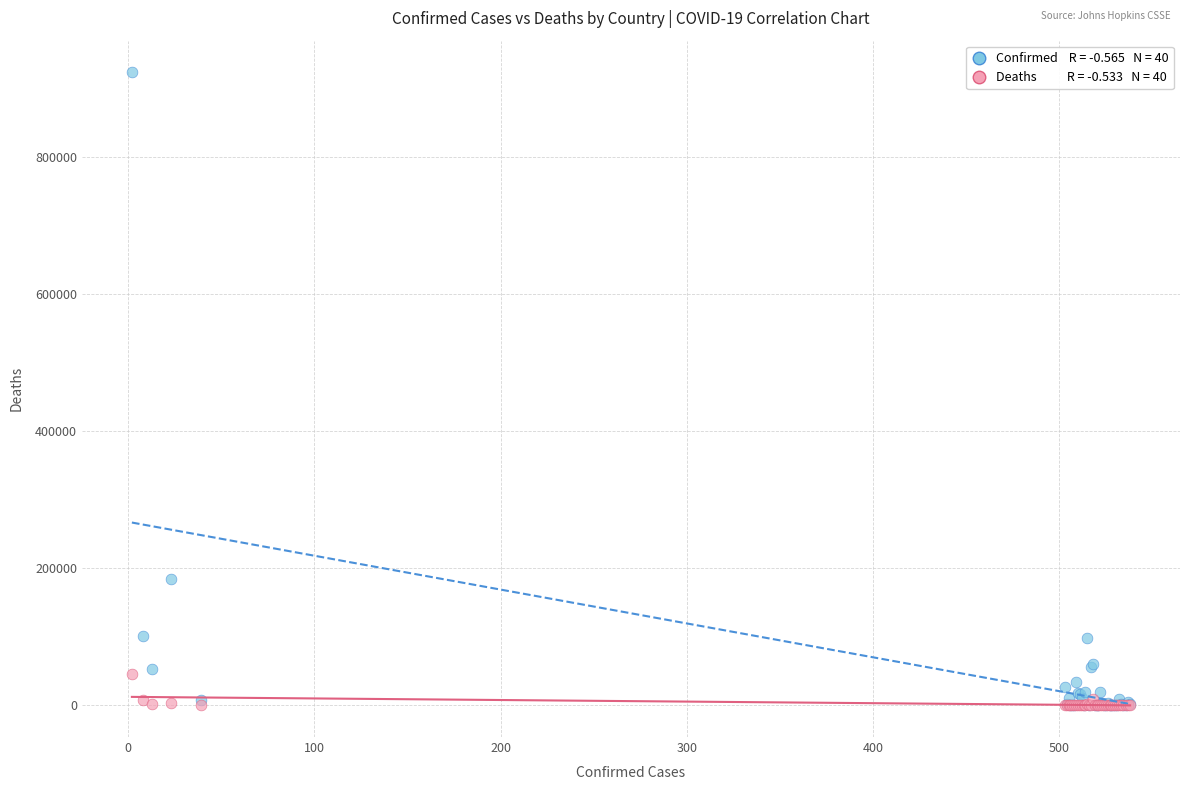

Across all series, what Y value is closest to 461594?

184449